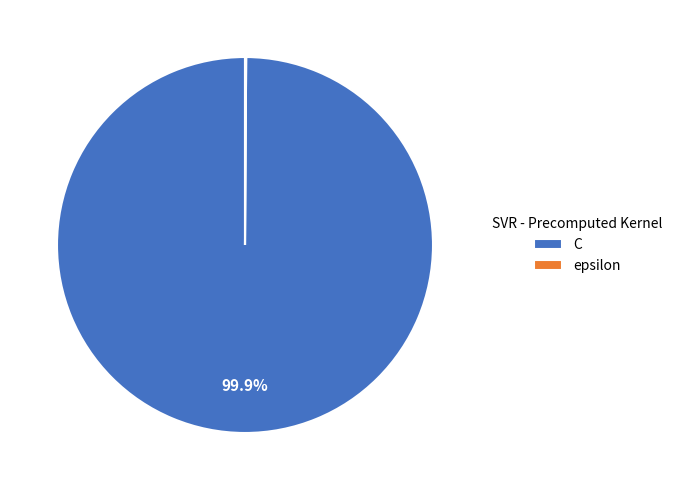

Which category has the biggest portion of the pie?

C